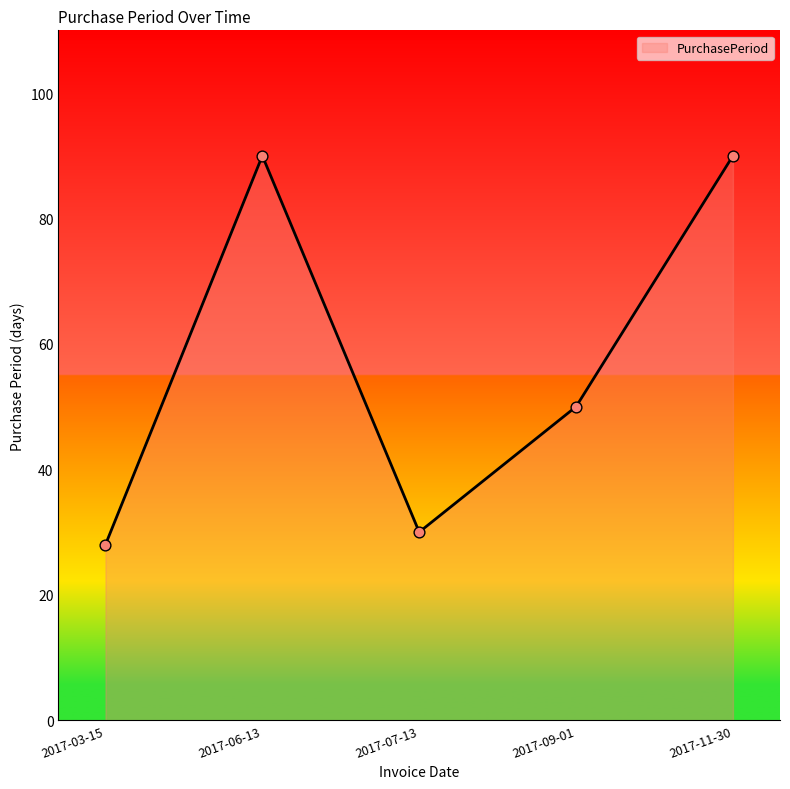

Approximately how many times larger is the value at 2017-09-01 compared to 2017-03-15?

1.8